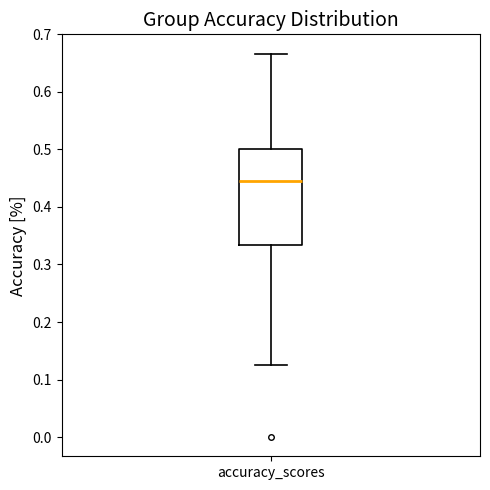

Read this box plot against the y-axis: the position of the median line, the range covered by the box, and the ends of both whiskers. The values are not printed on the chart, so give them approximately, as read against the axis.

median 0.44, box 0.33 to 0.50, whiskers 0.13 to 0.67